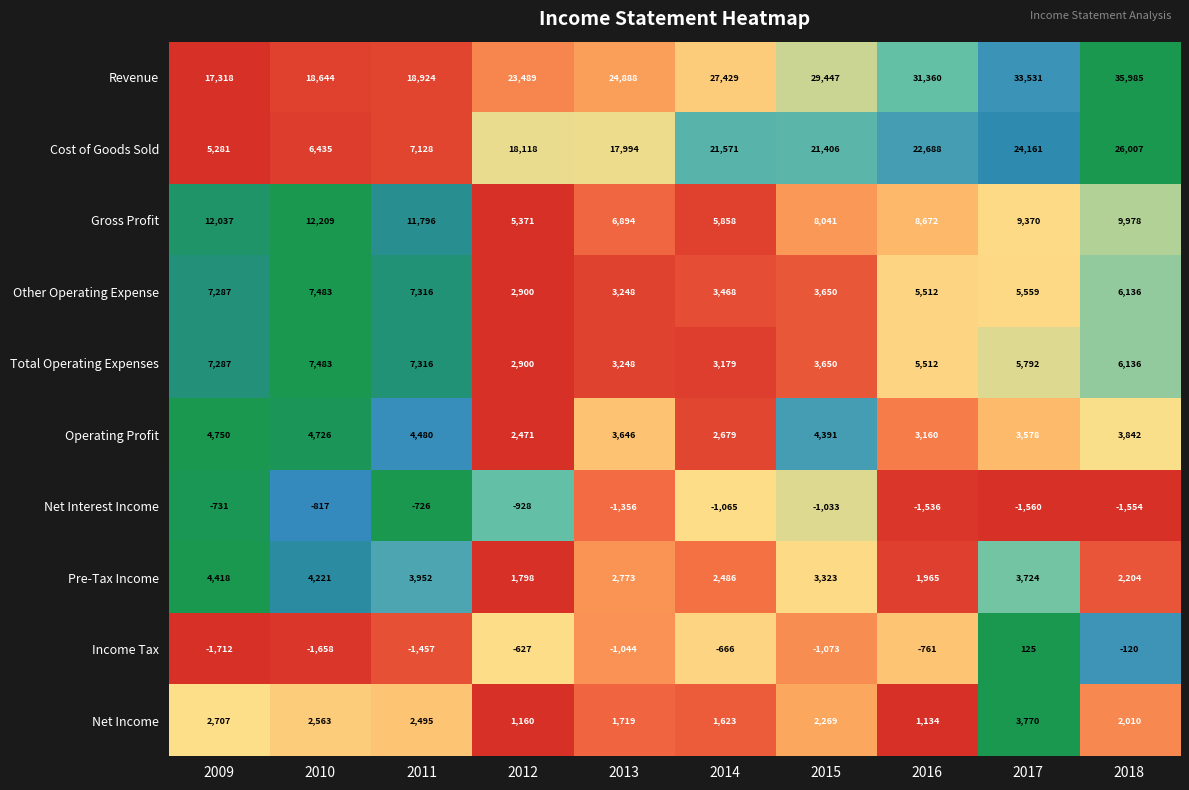

Count the number of data series in this chart.

10